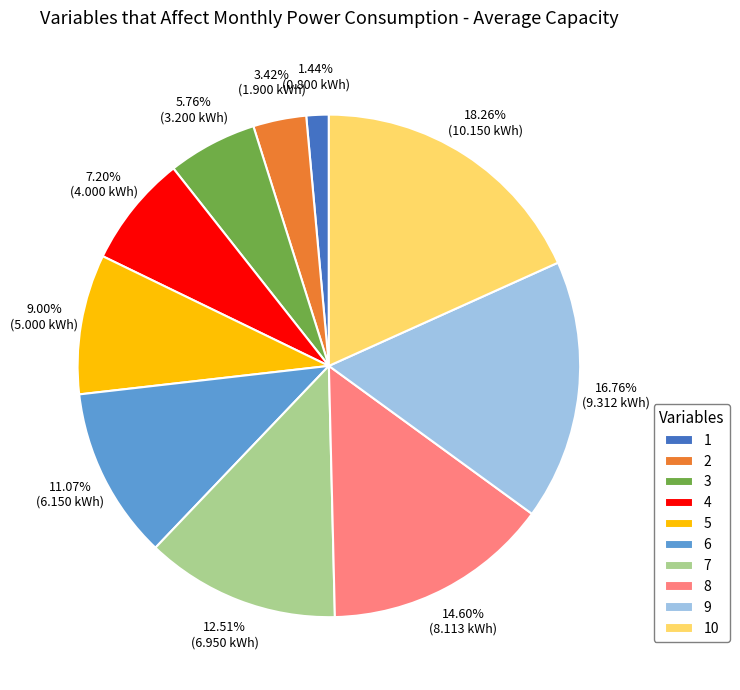

To the nearest percent, what is the difference between the 5 and 9 slice percentages?

8%